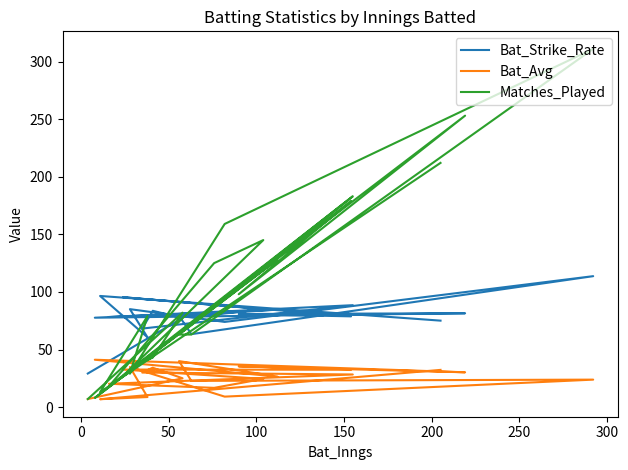

What is the value of the Bat_Strike_Rate point at the 13th from the left?

77.6